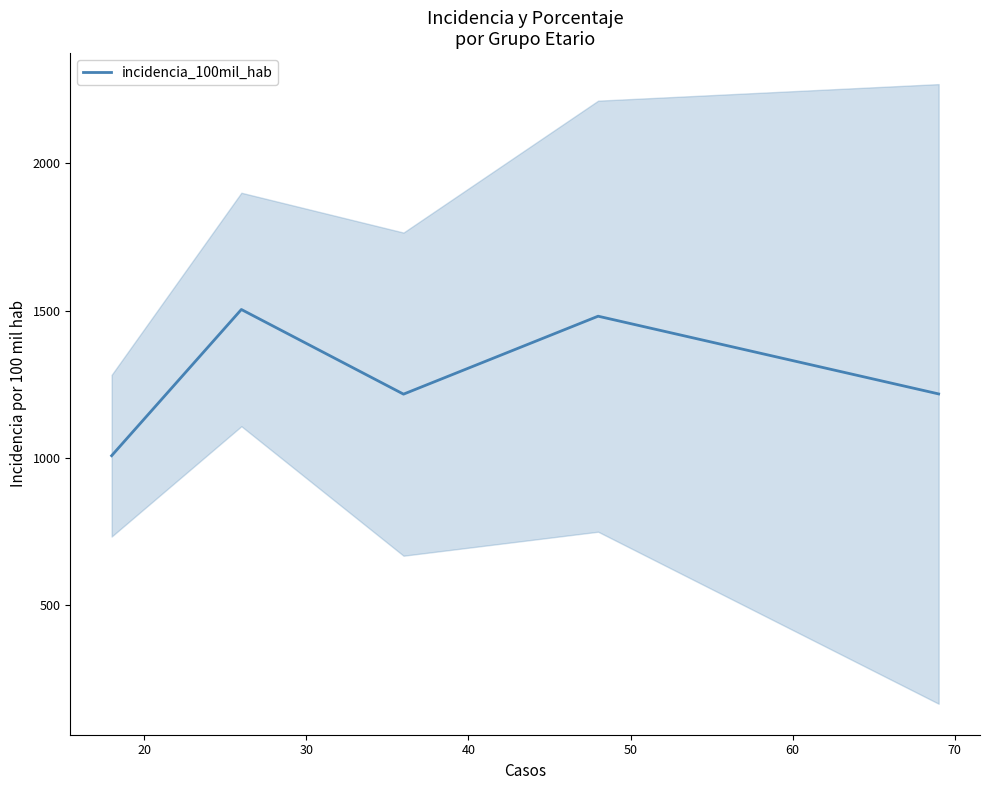

Count the number of data series in this chart.

1